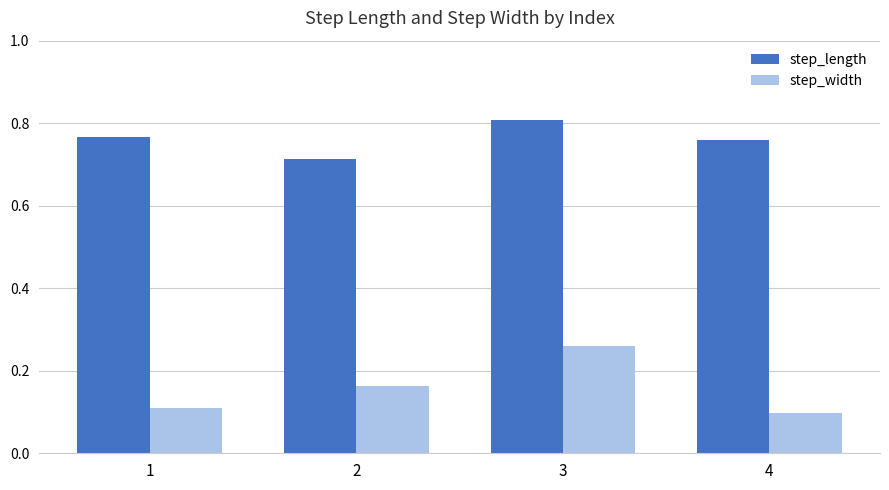

At which label does step_length reach its minimum?

2